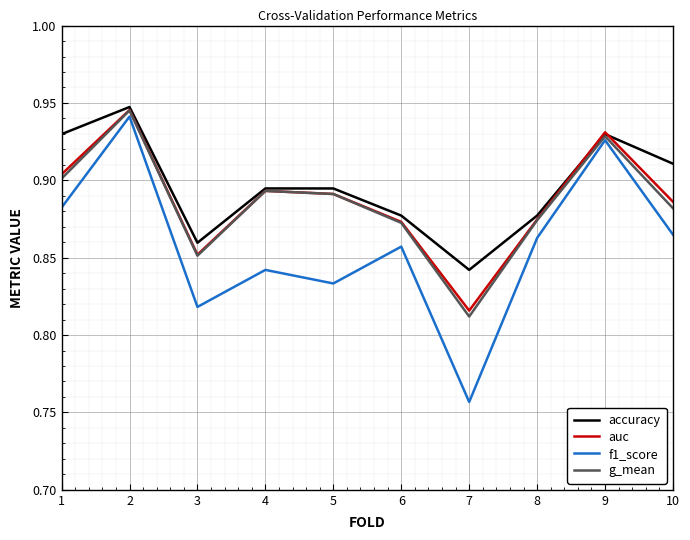

What are all the series names shown in the legend?

accuracy, auc, f1_score, g_mean